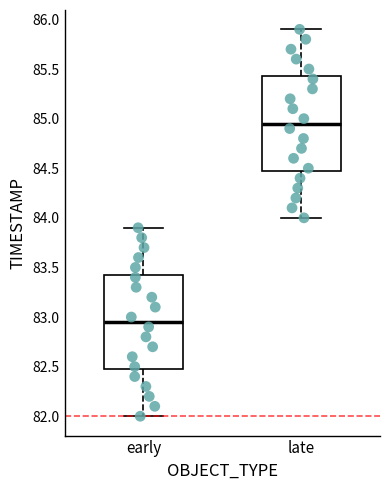

Reading left to right, transcribe this box plot: for each box, give where its median line is, the range the box spans, and where its two whiskers end, as read against the y-axis. The values are not printed on the chart, so give them approximately, as read against the axis.

early: median 82.95, box 82.50 to 83.45, whiskers 82.00 to 83.90
late: median 84.95, box 84.50 to 85.45, whiskers 84.00 to 85.90